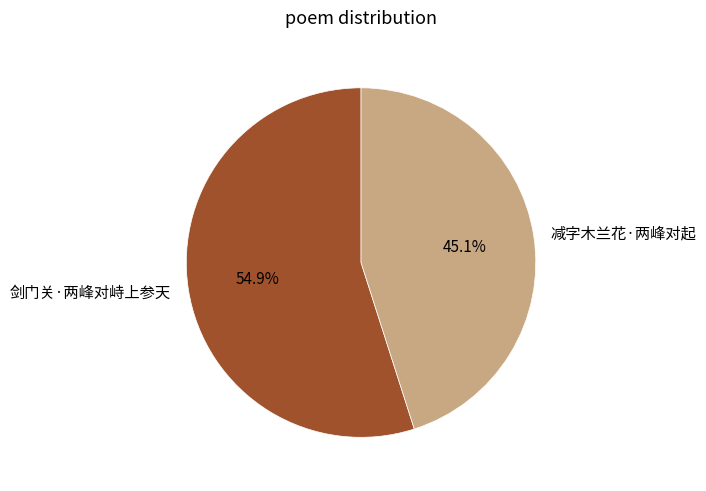

How much of the chart is everything except 减字木兰花·两峰对起?

54.9%